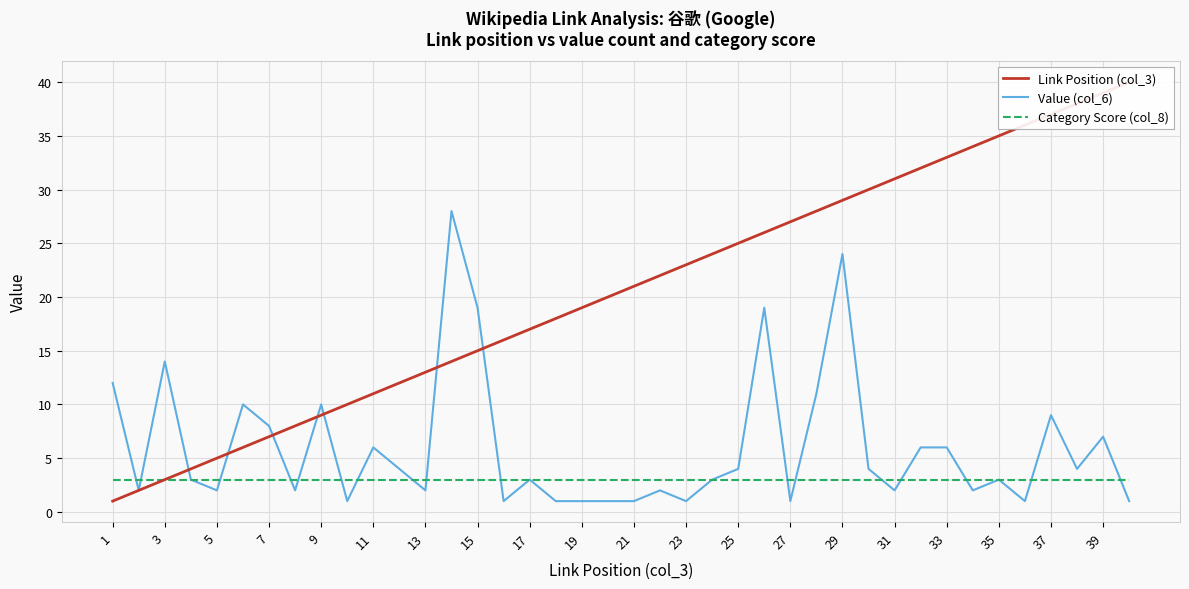

What value does the Category Score (col_8) series have at 33?

3